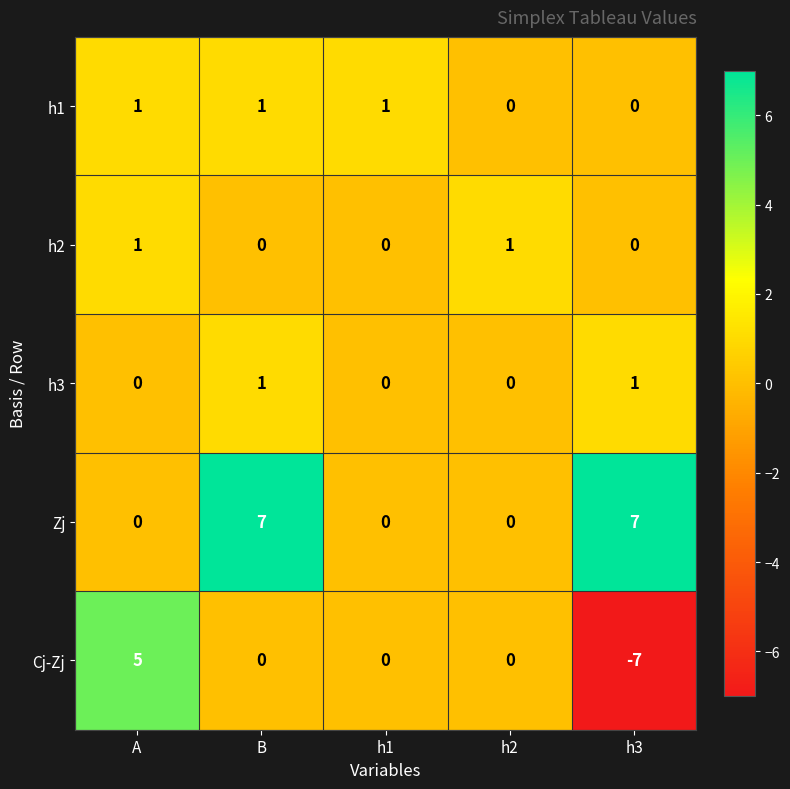

Which series has the largest total across all categories?

Zj